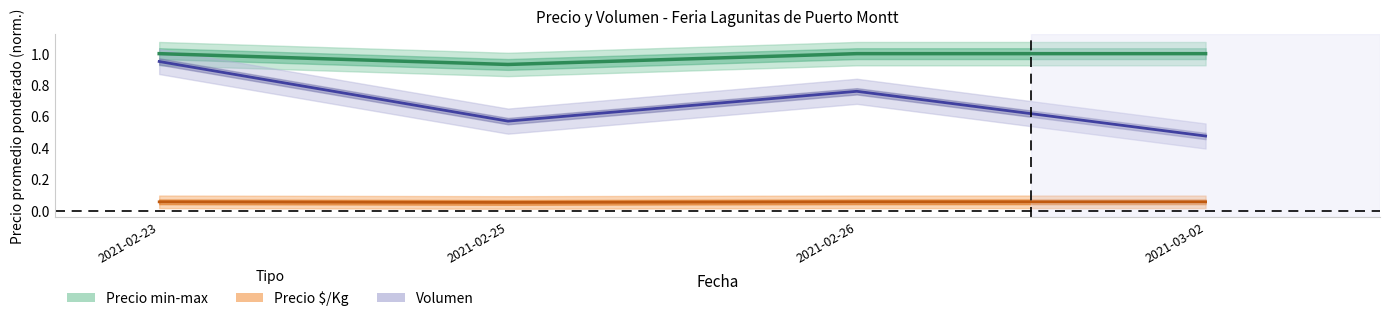

True or false: Precio promedio ponderado and Precio $/Kg cross at least once.

False